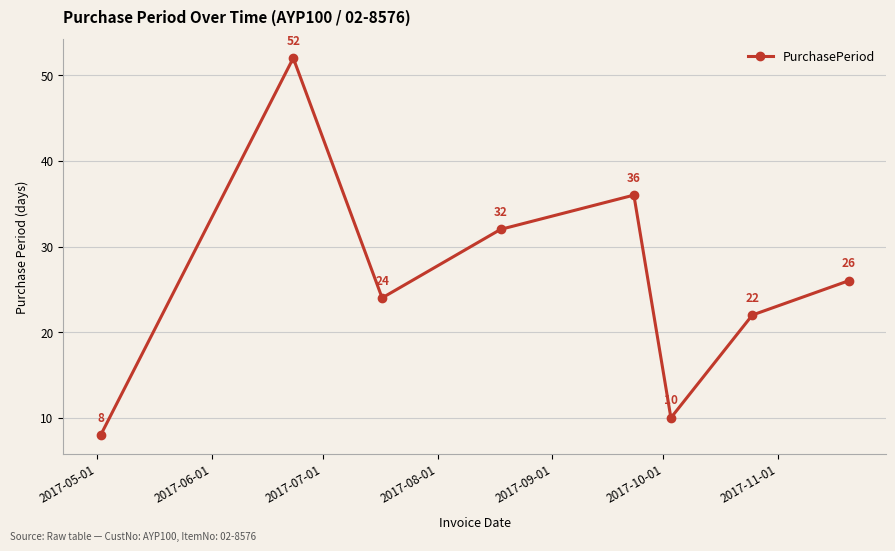

What is the smallest value displayed?

8